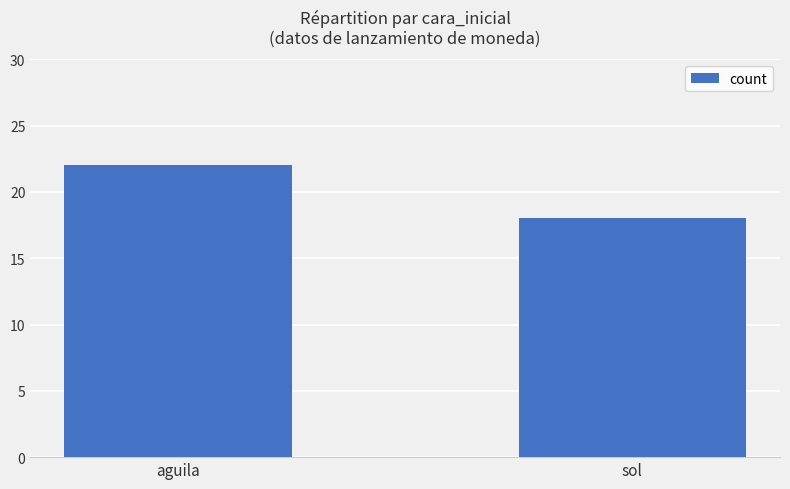

What is the change in value from aguila to sol?

-4